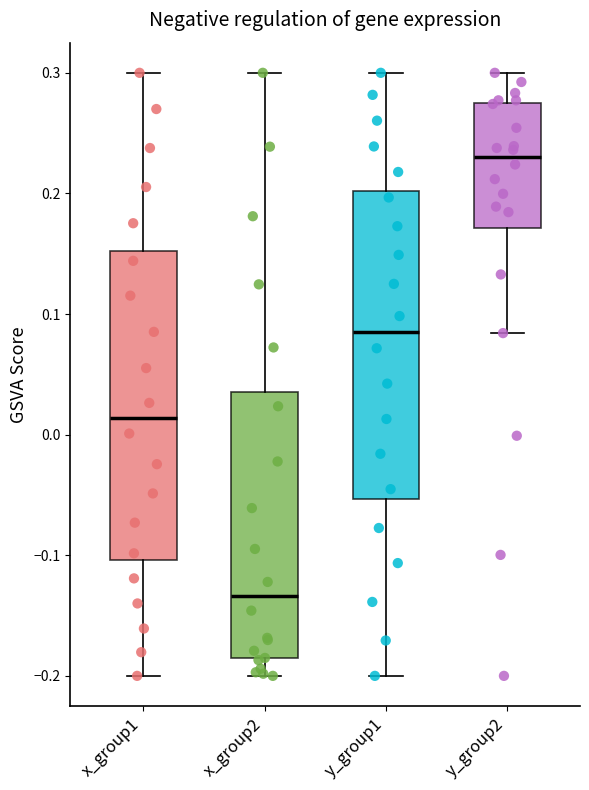

Reading left to right, transcribe this box plot: for each box, give where its median line is, the range the box spans, and where its two whiskers end, as read against the y-axis. The values are not printed on the chart, so give them approximately, as read against the axis.

x_group1: median 0.01, box -0.10 to 0.15, whiskers -0.20 to 0.30
x_group2: median -0.13, box -0.19 to 0.04, whiskers -0.20 to 0.30
y_group1: median 0.08, box -0.05 to 0.20, whiskers -0.20 to 0.30
y_group2: median 0.23, box 0.17 to 0.27, whiskers 0.08 to 0.30